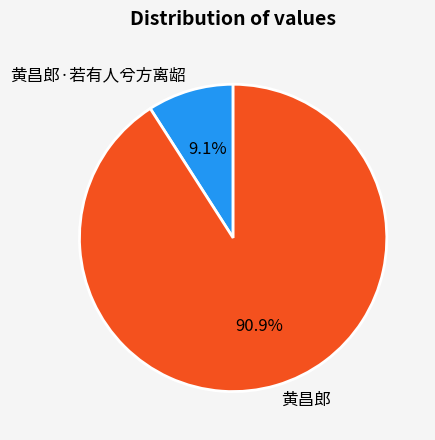

Which has a higher value, 黄昌郎 or 黄昌郎·若有人兮方离龆?

黄昌郎